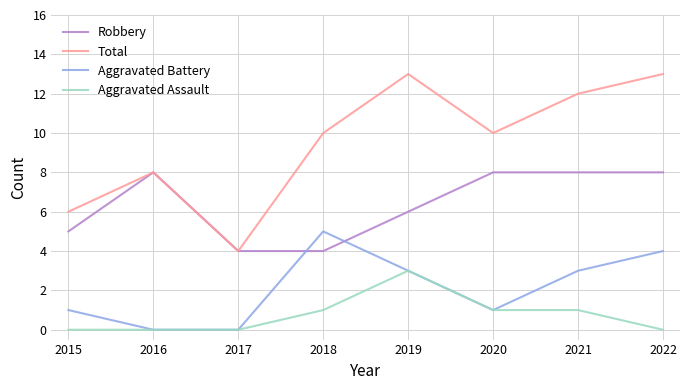

Does the chart have visible grid lines?

Yes